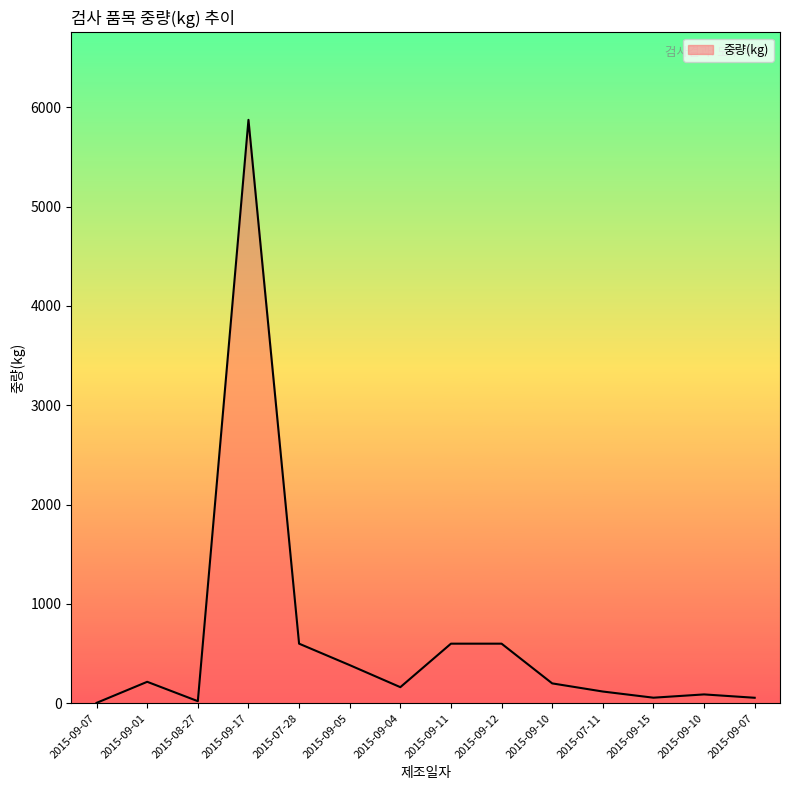

What is the label of the 4th point from the left?

2015-09-17